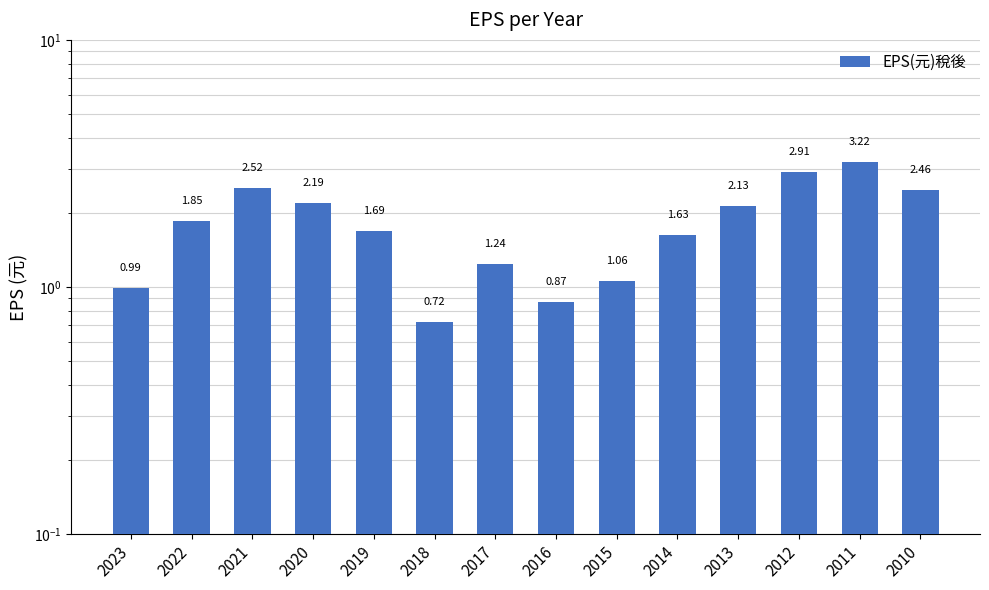

Does the chart contain stacked bars?

No